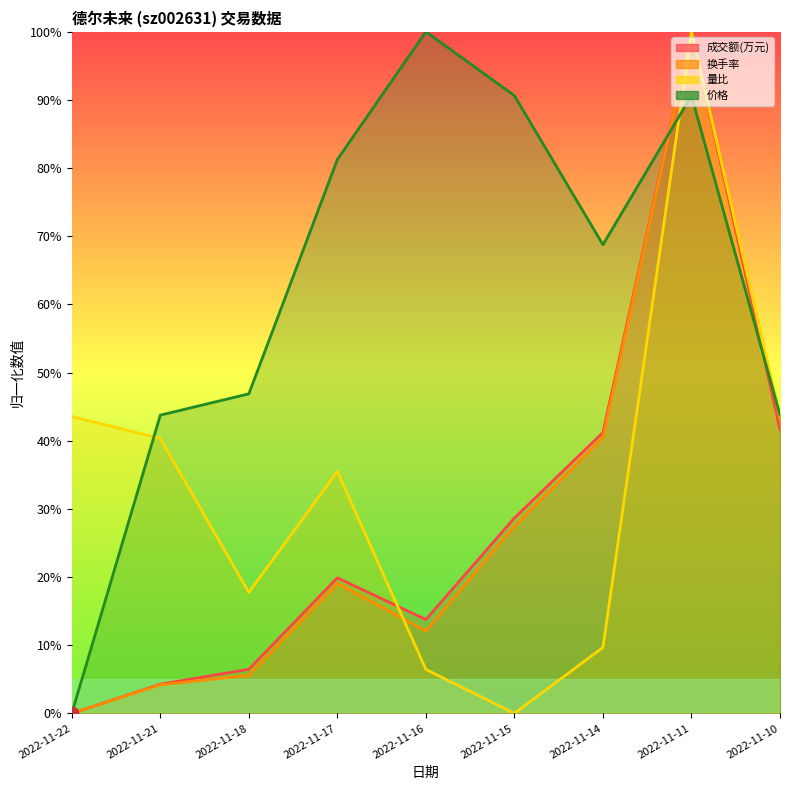

At how many categories does at least one series exceed 92?

2